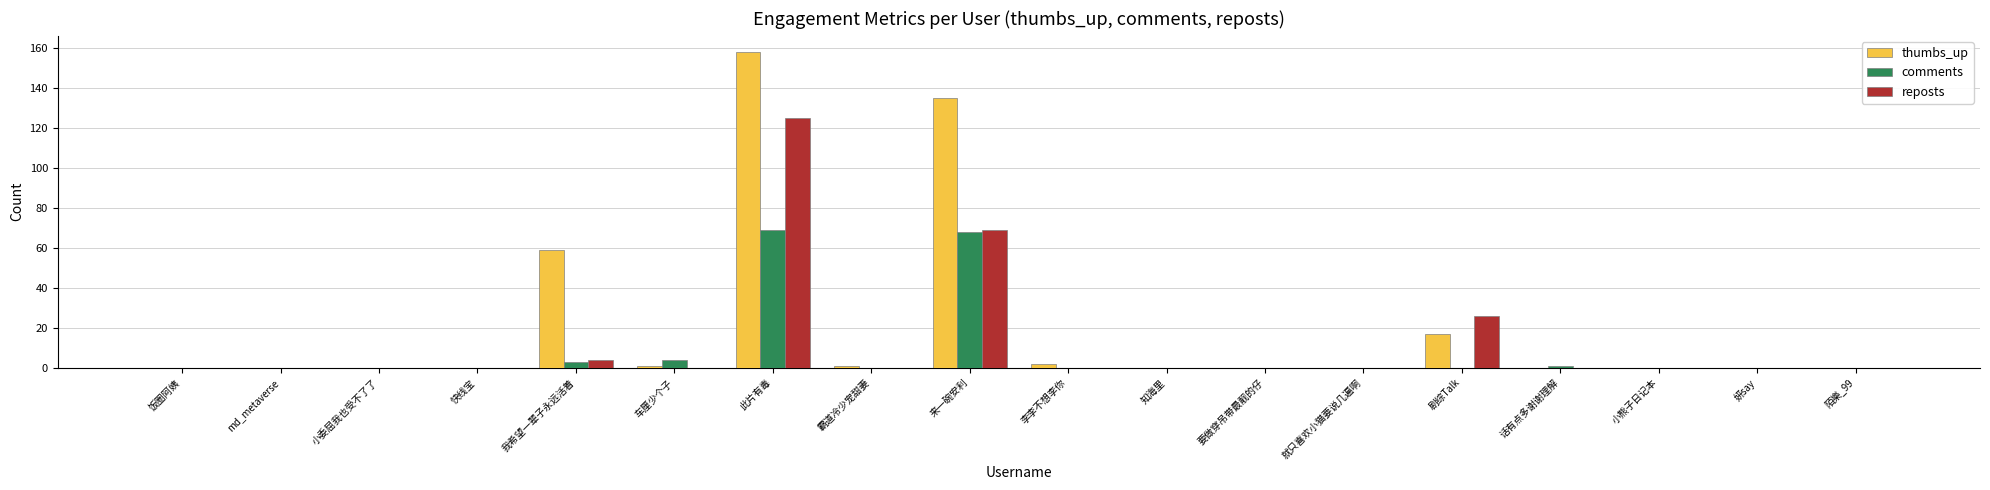

Are the bars grouped side by side (vs. stacked)?

Yes